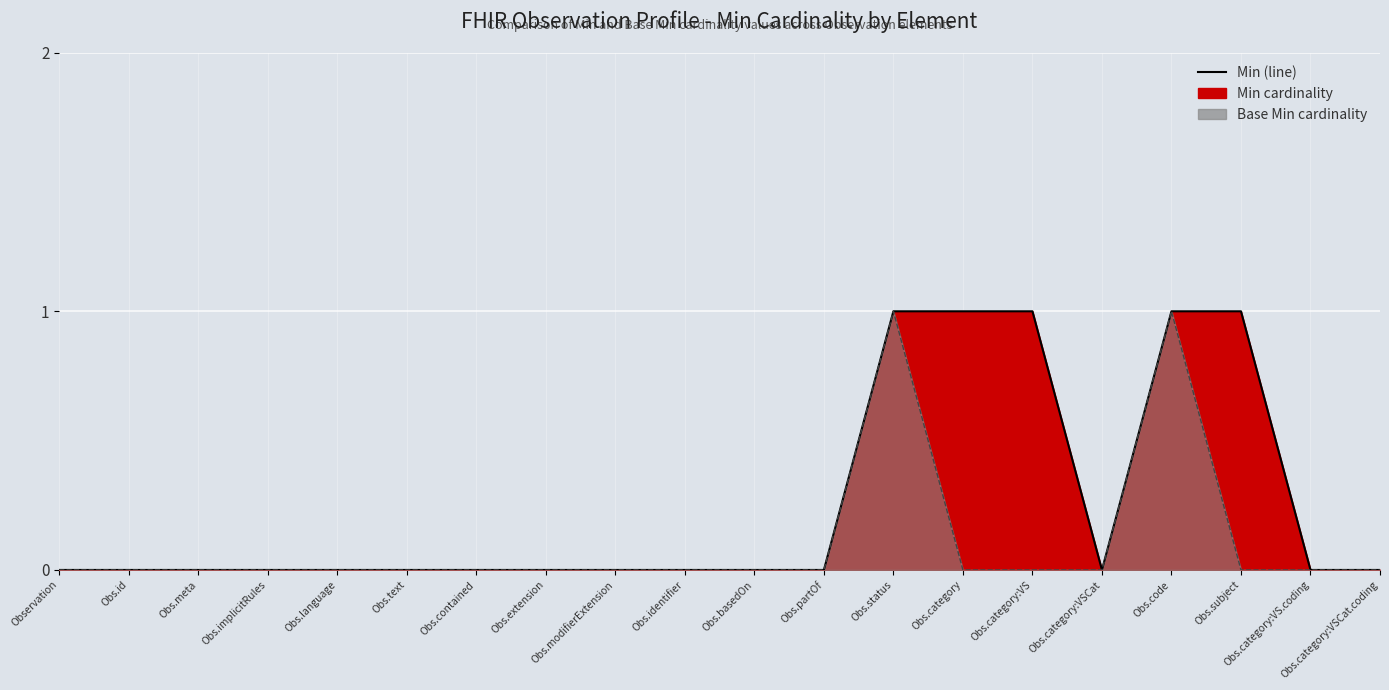

List the labels in order of Min (line) value, largest first.

Obs.status, Obs.category, Obs.category:VS, Obs.code, Obs.subject, Observation, Obs.id, Obs.meta, Obs.implicitRules, Obs.language, Obs.text, Obs.contained, Obs.extension, Obs.modifierExtension, Obs.identifier, Obs.basedOn, Obs.partOf, Obs.category:VSCat, Obs.category:VS.coding, Obs.category:VSCat.coding